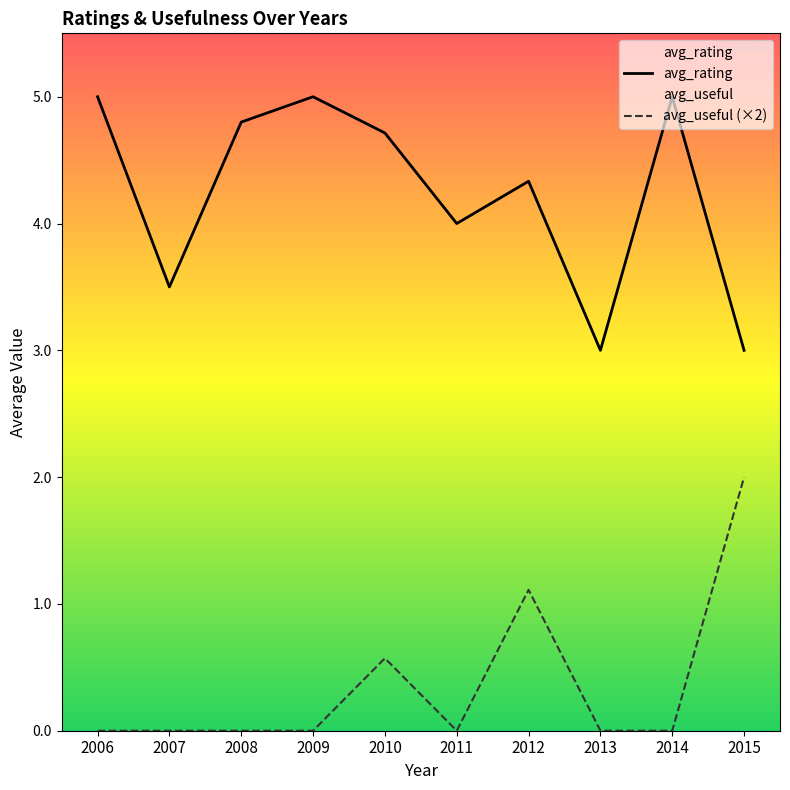

What is the difference between the maximum and minimum values in the avg_rating series?

2.0